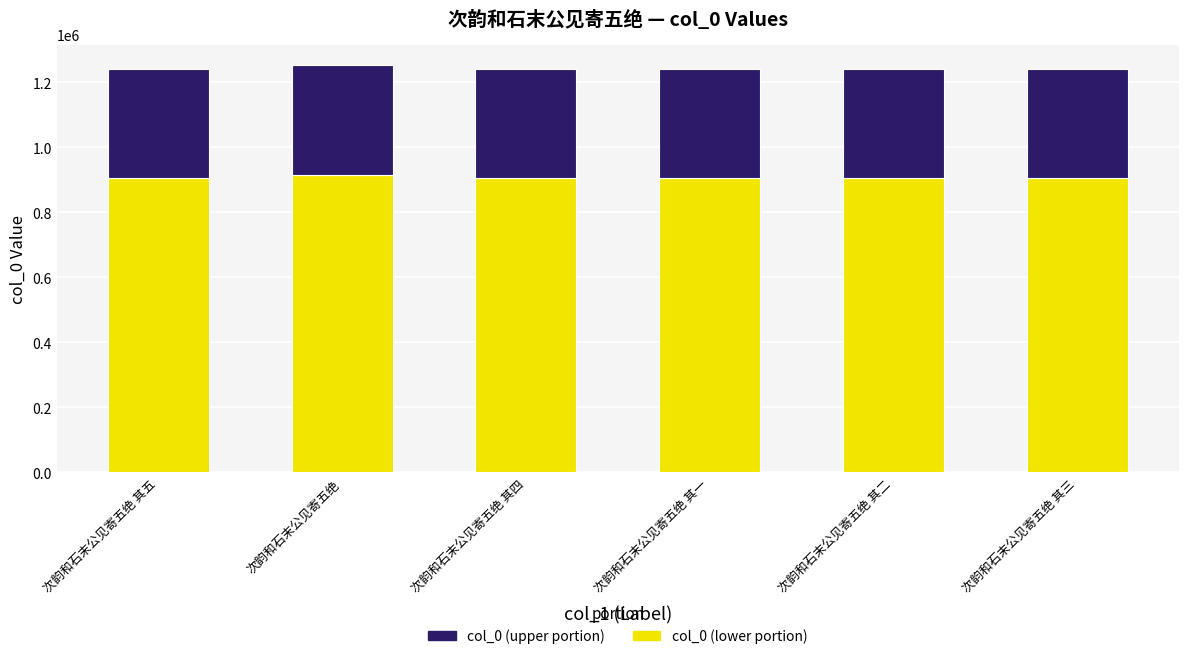

What is the total value across all series at 次韵和石末公见寄五绝 其五?

1241406.0